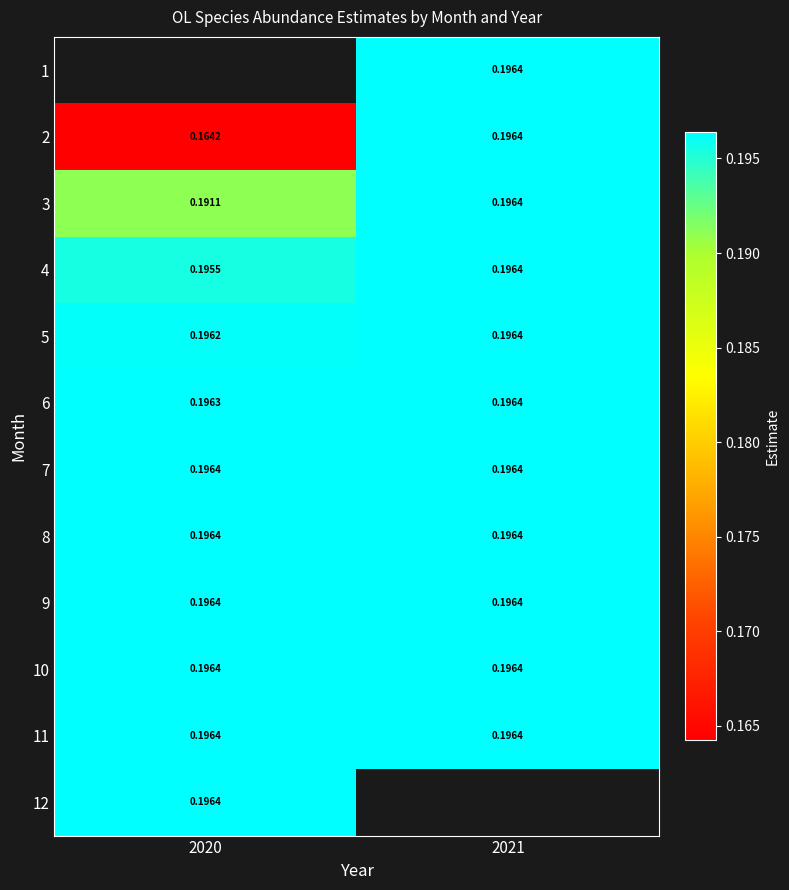

Is the value of 6 at 2021 greater than the value of 5 at 2020?

Yes